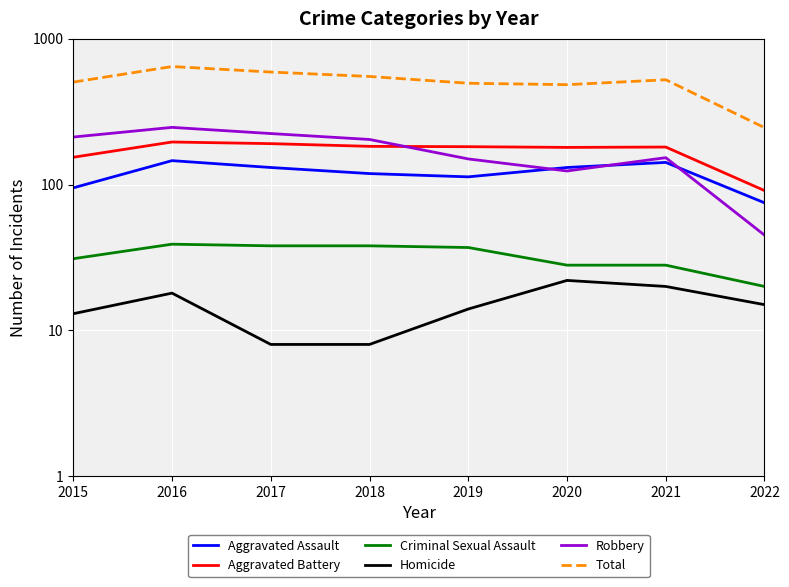

Reading left to right, what are all the values shown in this chart?

Aggravated Assault: 2015=95	2016=146	2017=131	2018=119	2019=113	2020=131	2021=142	2022=75
Aggravated Battery: 2015=154	2016=196	2017=191	2018=183	2019=182	2020=180	2021=181	2022=91
Criminal Sexual Assault: 2015=31	2016=39	2017=38	2018=38	2019=37	2020=28	2021=28	2022=20
Homicide: 2015=13	2016=18	2017=8	2018=8	2019=14	2020=22	2021=20	2022=15
Robbery: 2015=212	2016=247	2017=224	2018=204	2019=150	2020=124	2021=153	2022=45
Total: 2015=505	2016=646	2017=592	2018=552	2019=496	2020=485	2021=524	2022=246